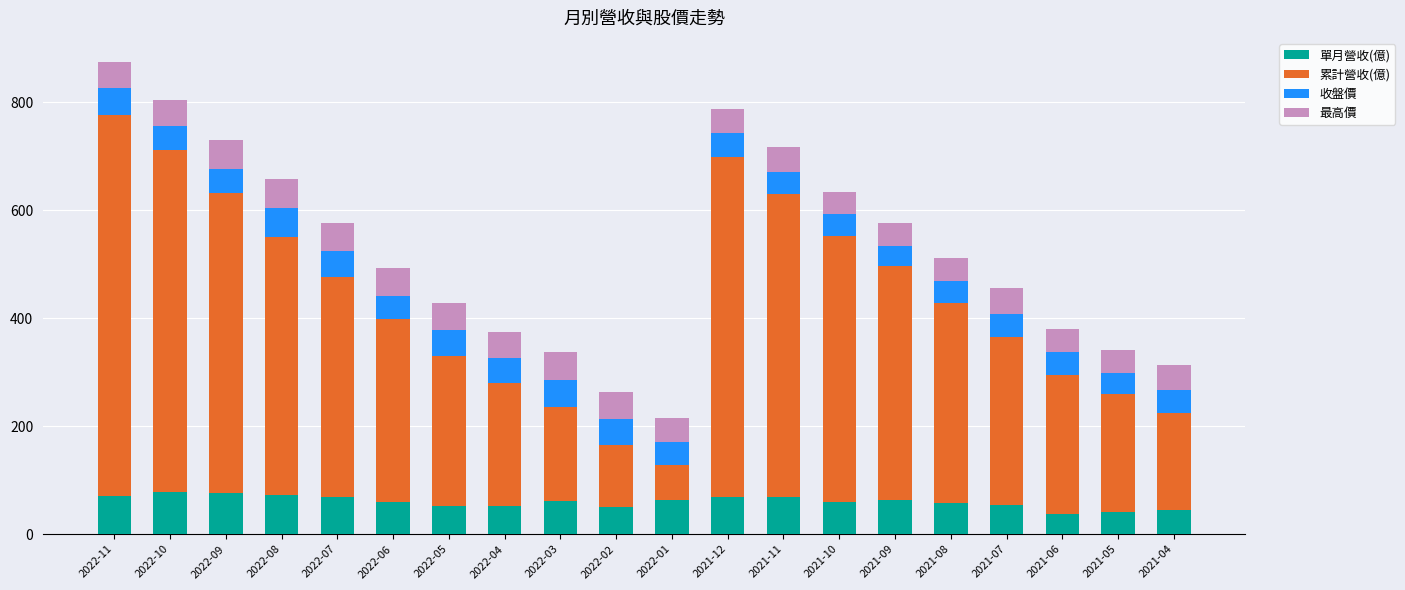

What is the highest value of the 單月營收(億) series?

78.4